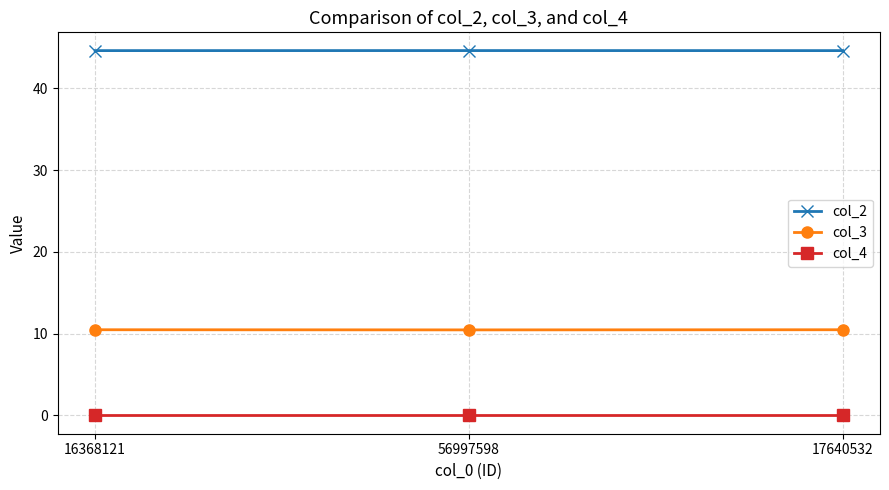

What is the maximum value shown in the chart?

44.6